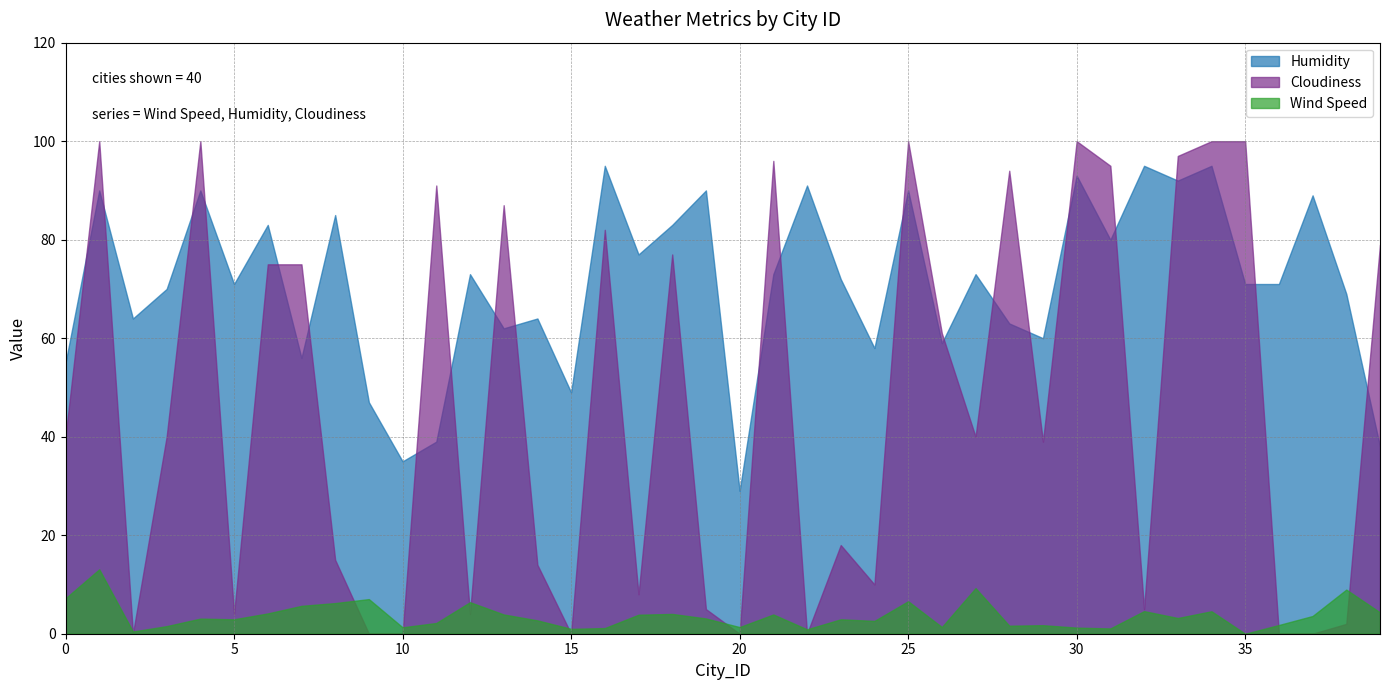

How many values in the Cloudiness series exceed 40?

18